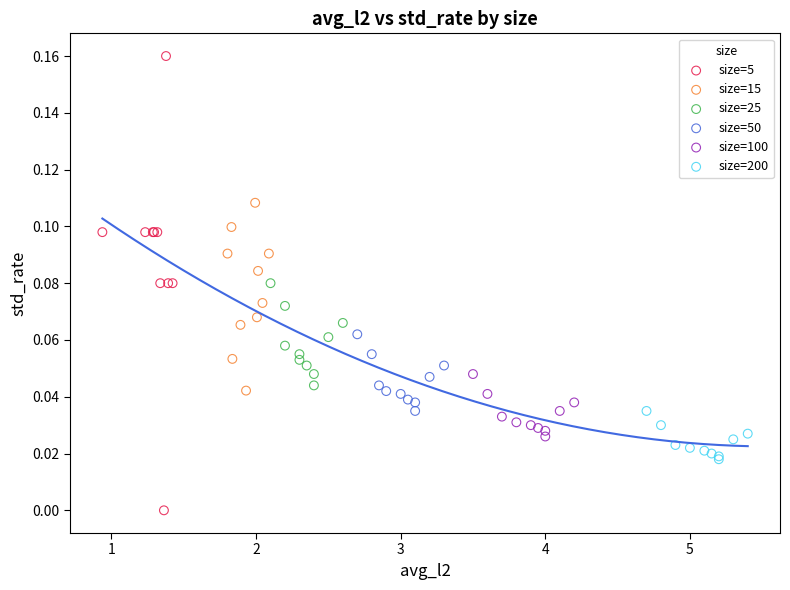

Which series has the largest Y range (max minus min)?

size=5